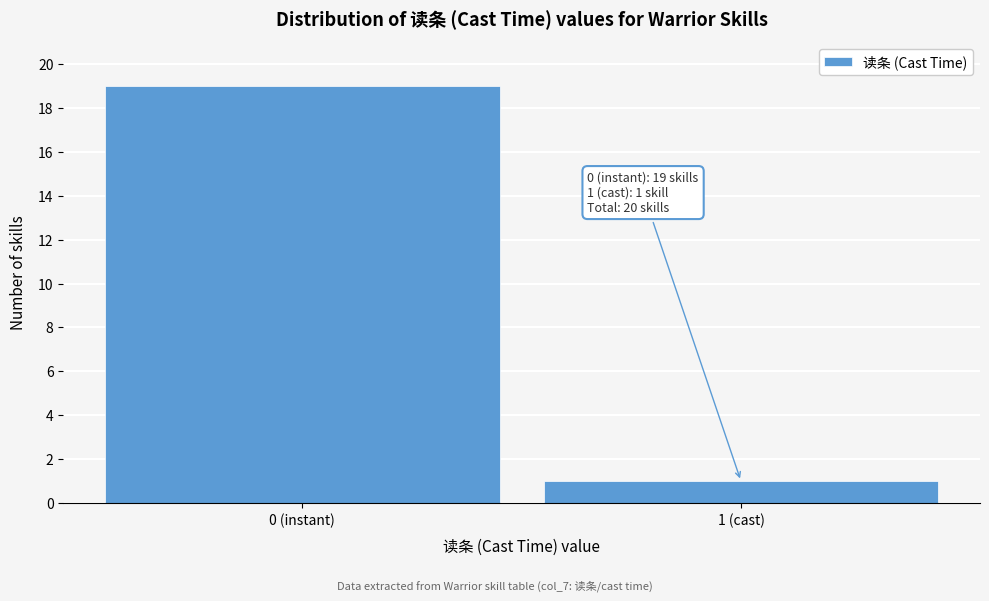

Reading left to right, what are all the values shown in this chart?

19	1